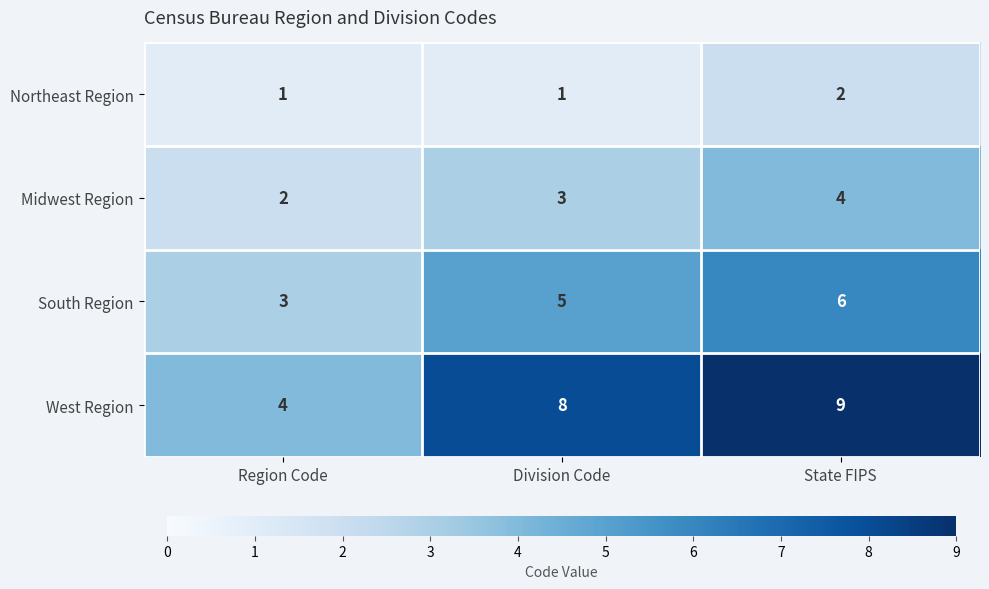

What value does the West Region series have at Region Code?

4